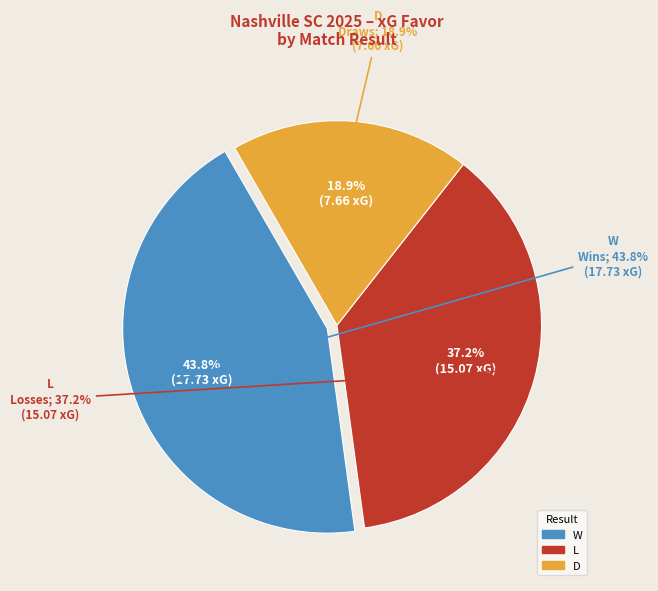

How many segments does this pie chart have?

3